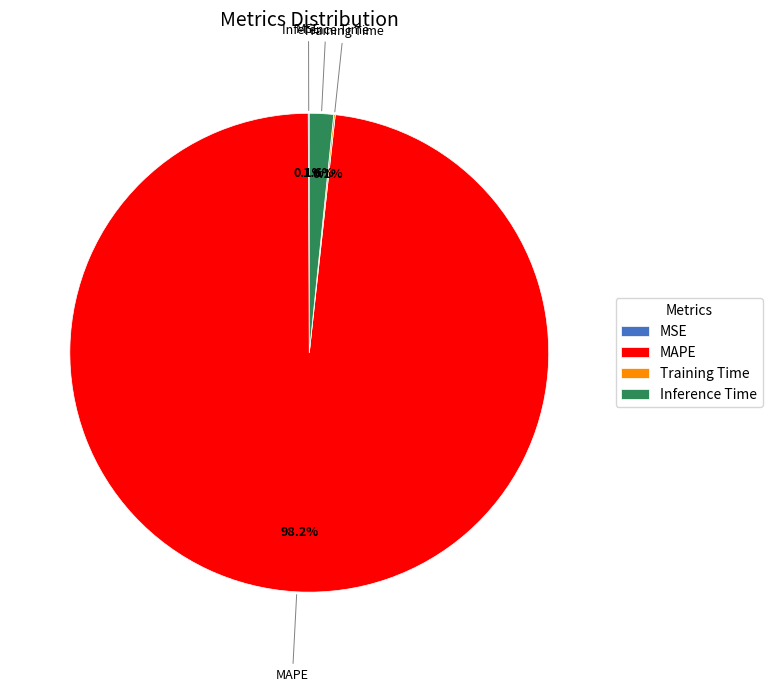

Which category has the biggest portion of the pie?

MAPE